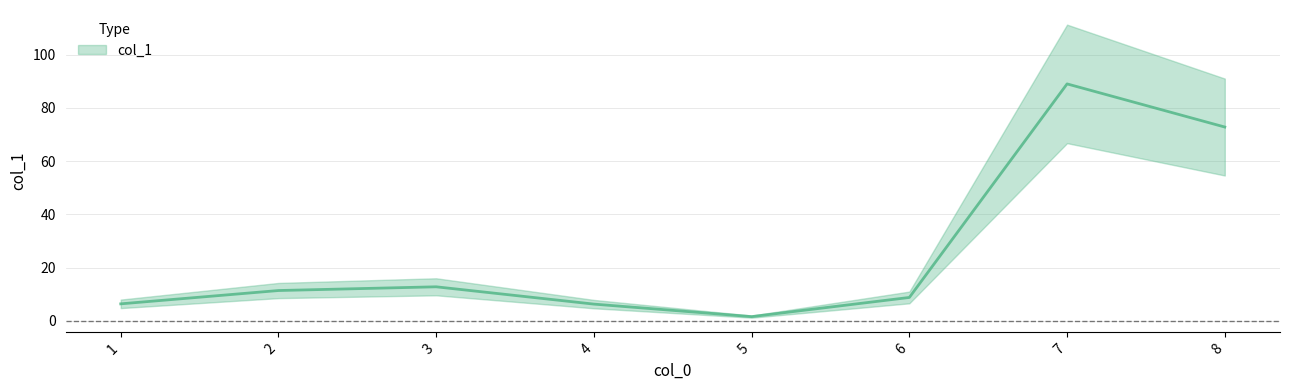

What is the sum of all values?

209.1